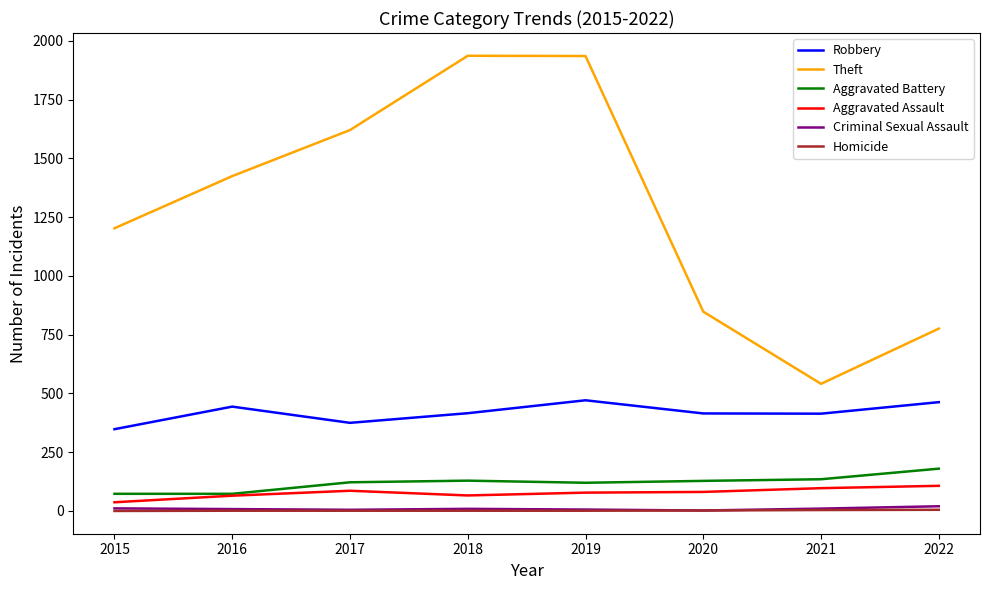

The Robbery series shows 189 at 2021. True or false?

False